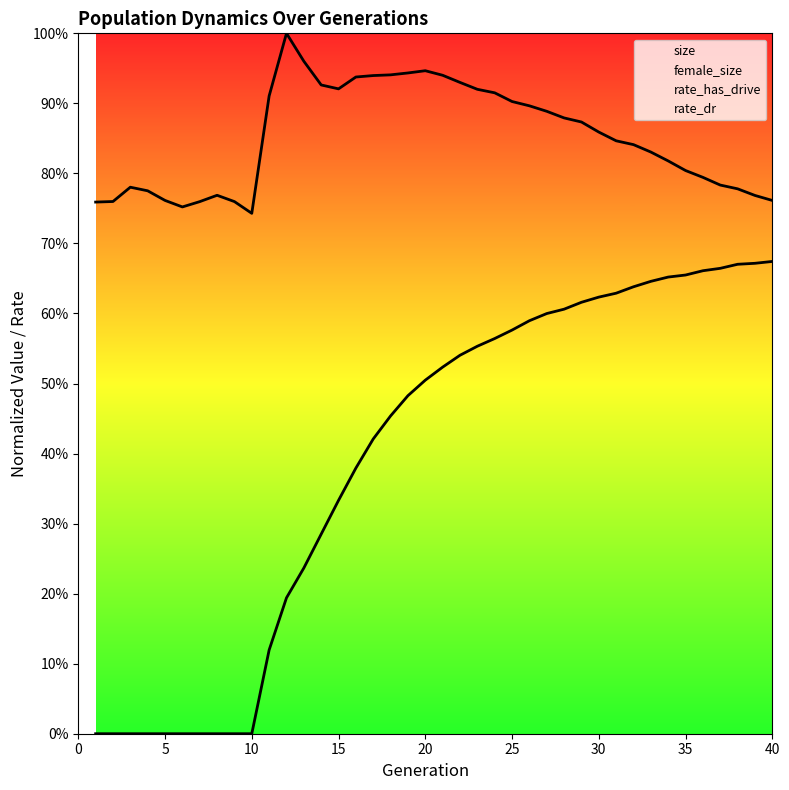

What is the spread (max minus min) of values at 30?

0.2